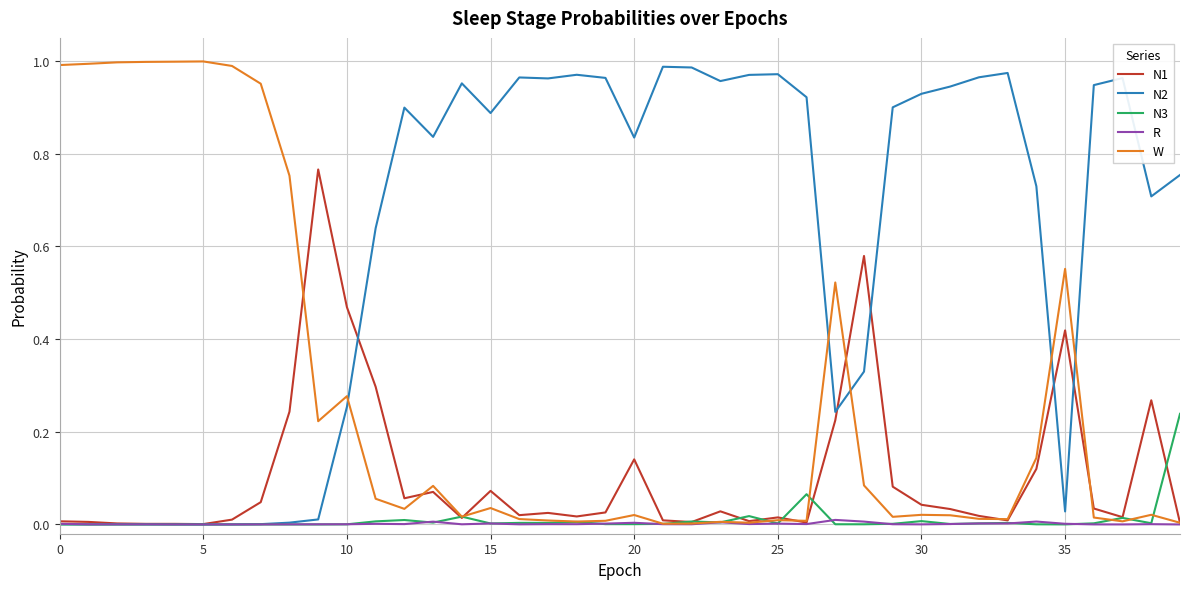

How many times do N2 and W cross each other?

5